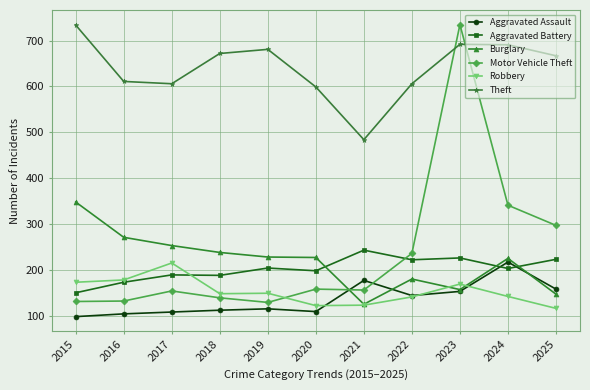

Does the chart have visible grid lines?

Yes